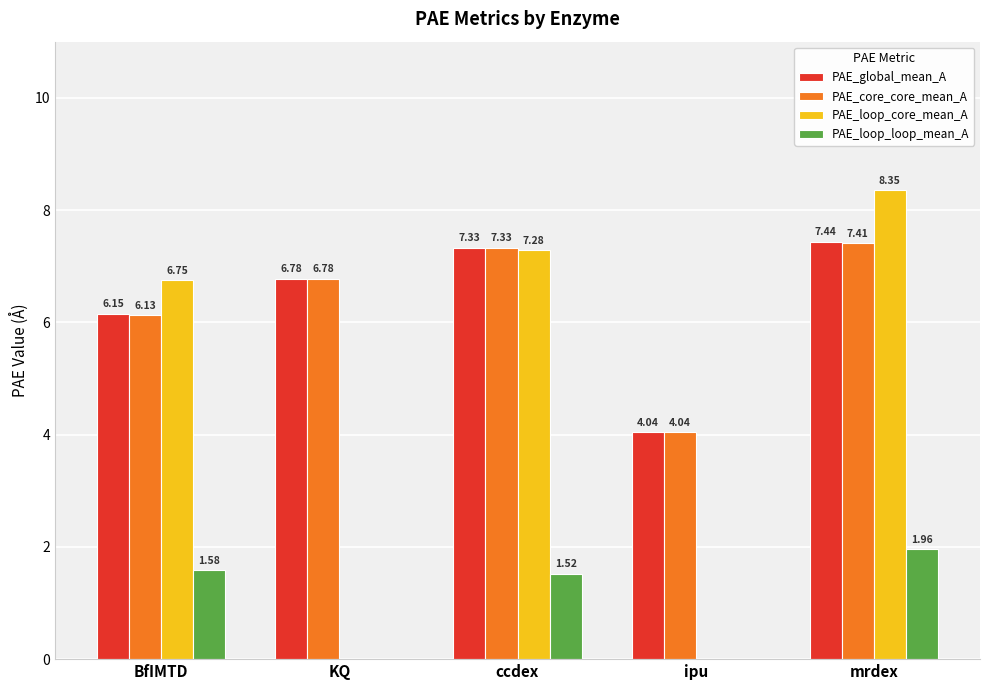

Which series changed the most between BfIMTD and mrdex?

PAE_loop_core_mean_A